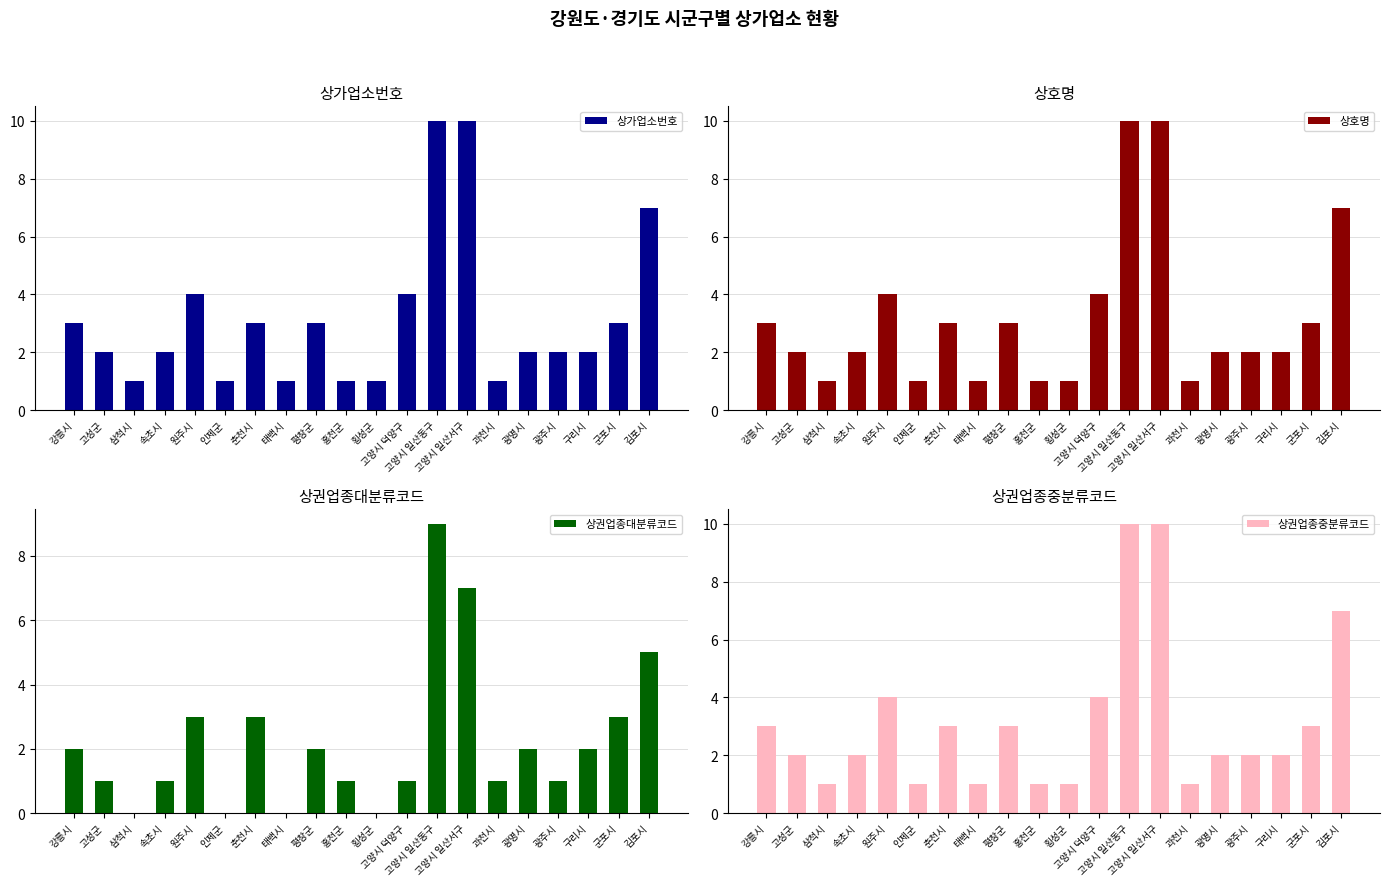

What is the sum of all 상권업종대분류코드 values?

44